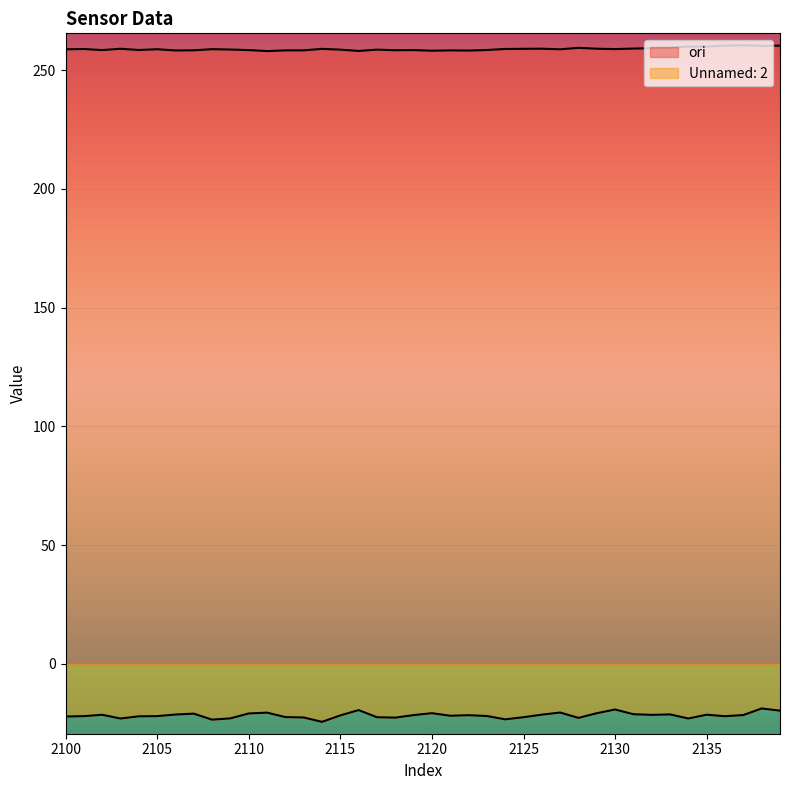

Where does the Unnamed: 2 series first go above -21?

2107